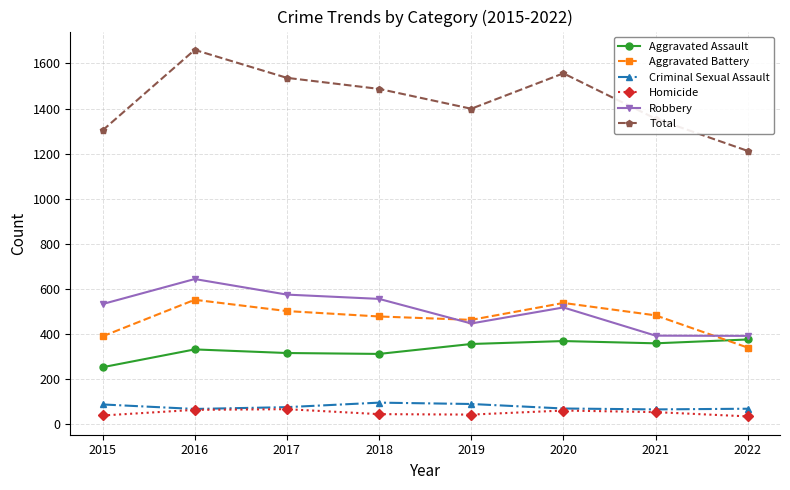

What is the value of the Aggravated Assault point at the 2nd from the left?

332